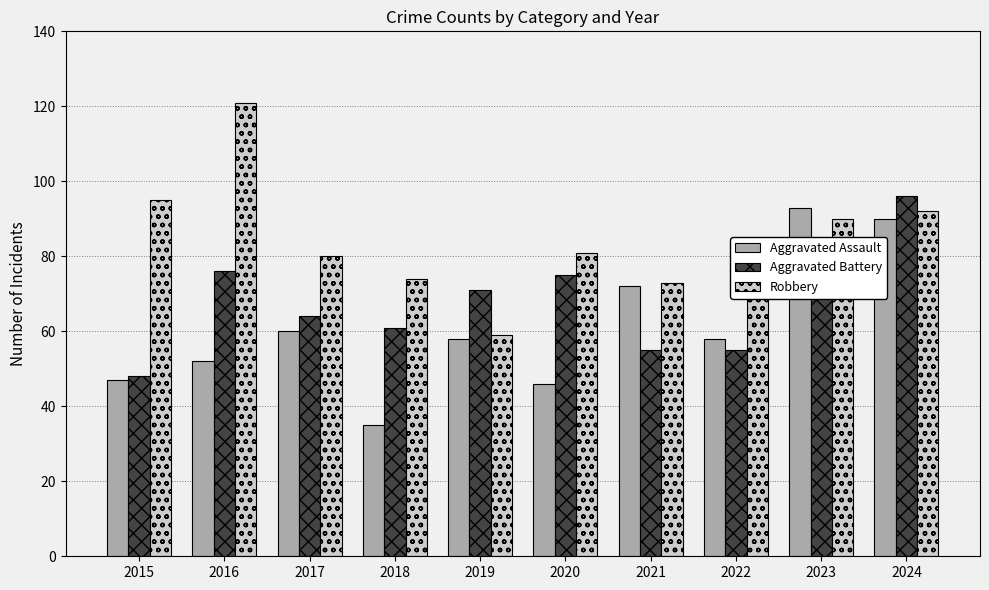

Which category has the highest value across all series?

2016